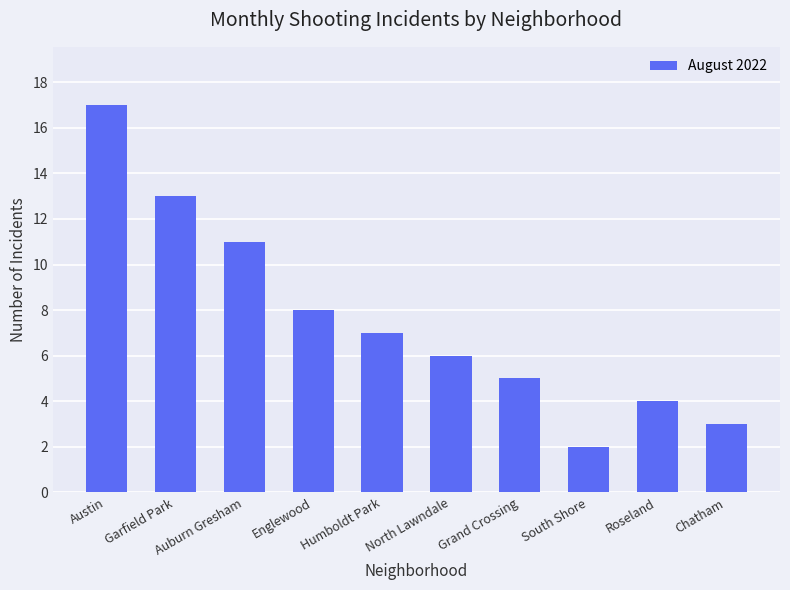

How many distinct data groups are displayed?

1